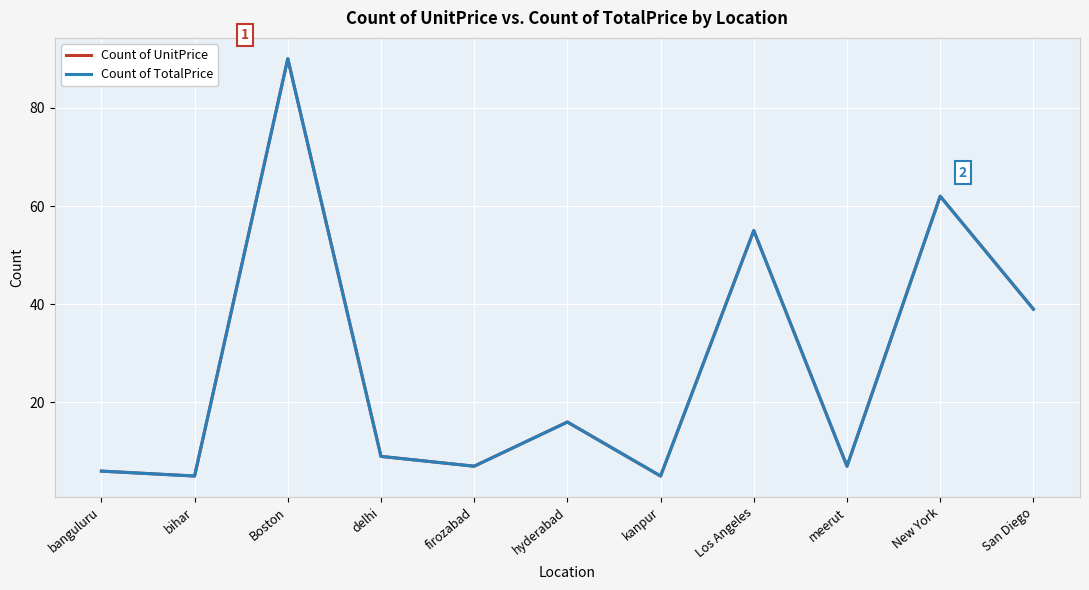

Does the chart have visible grid lines?

Yes